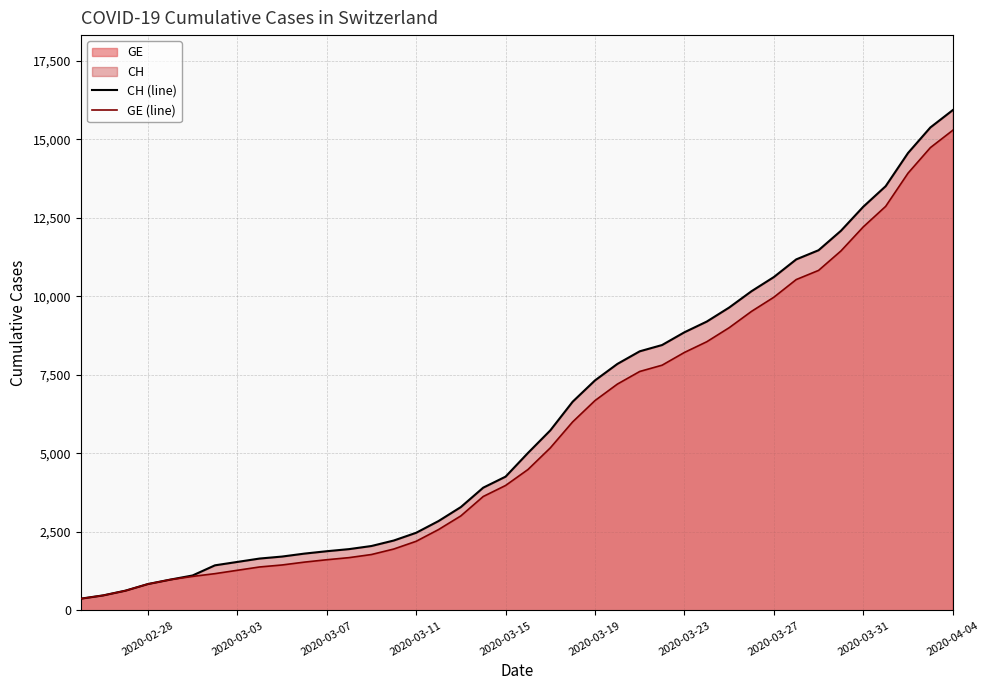

Which series has the largest range (max minus min)?

CH (line)